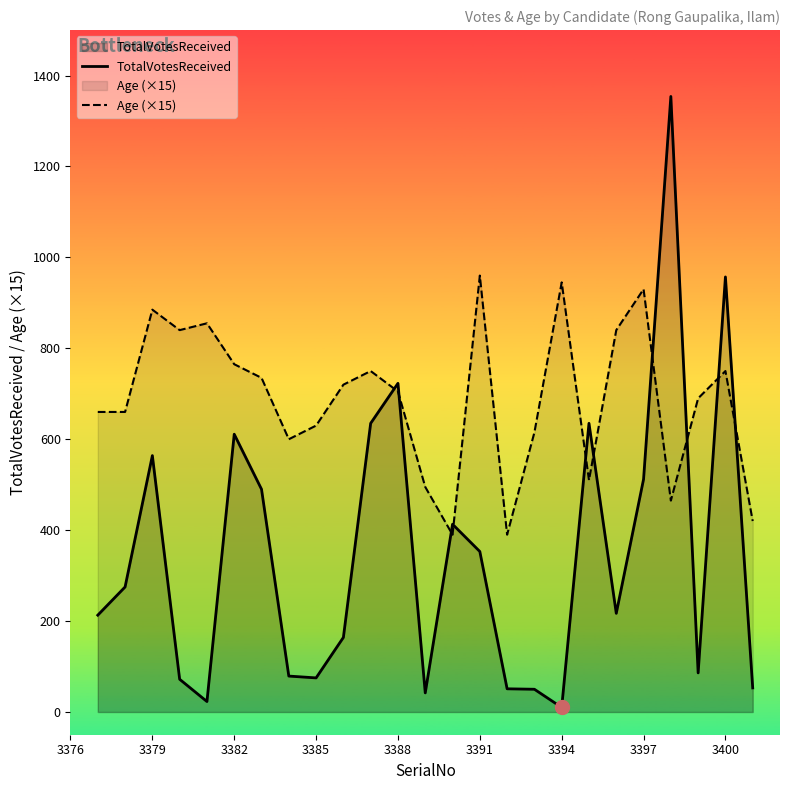

What is the sum of all TotalVotesReceived values?

8657